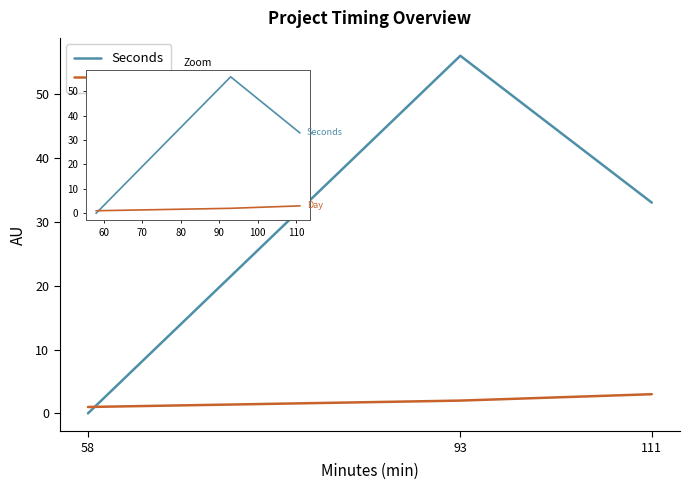

What is the value of the Day point at the 2nd from the left?

2